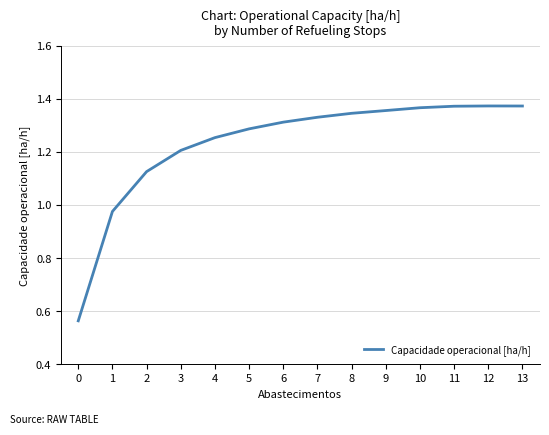

Does the chart have visible grid lines?

Yes